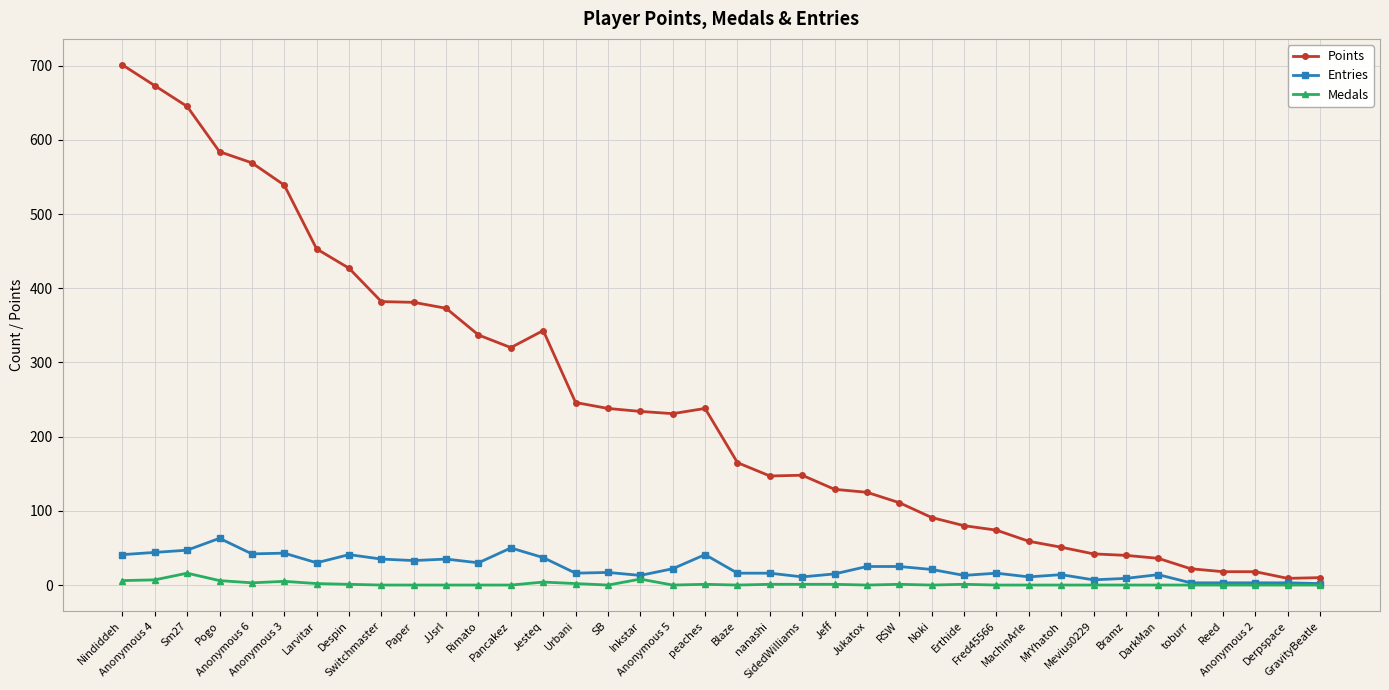

Where does the Entries series first go above 21?

Nindiddeh